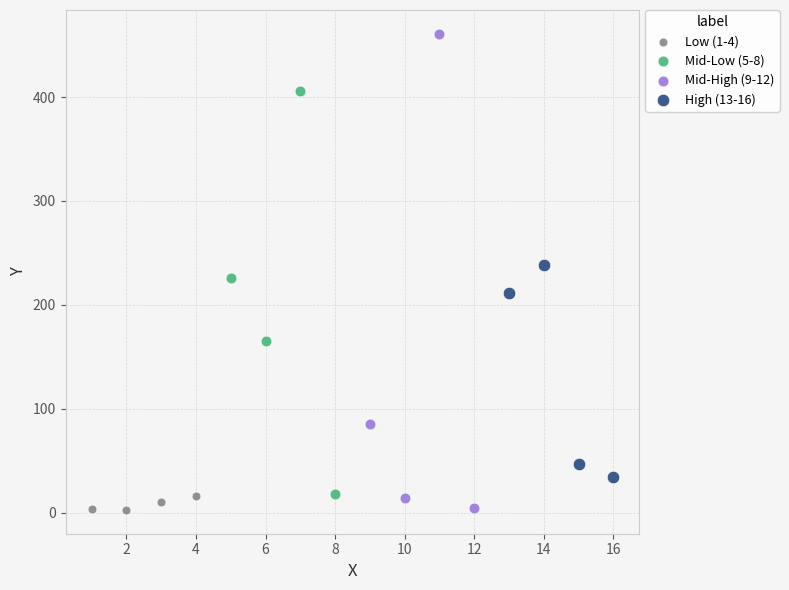

Which series contains the highest Y value?

Mid-High (9-12)